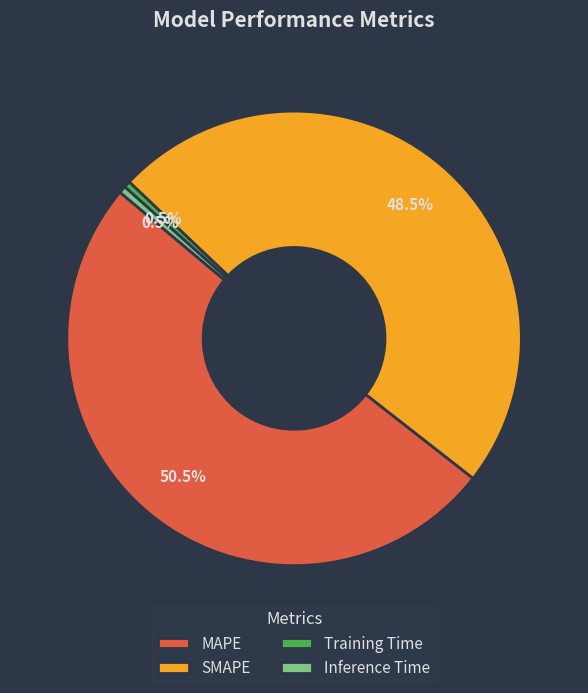

Is it true that Inference Time is 11% of the pie?

False